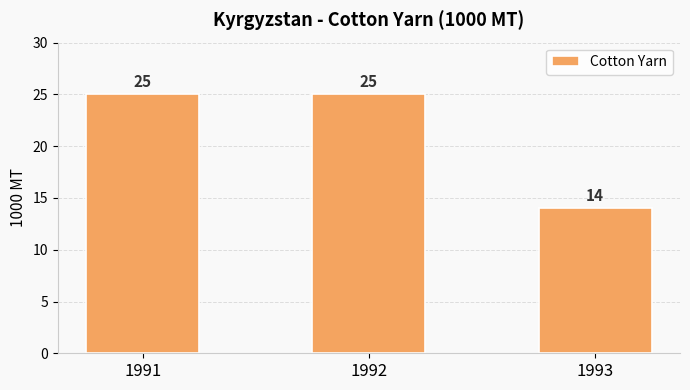

How many distinct data groups are displayed?

1